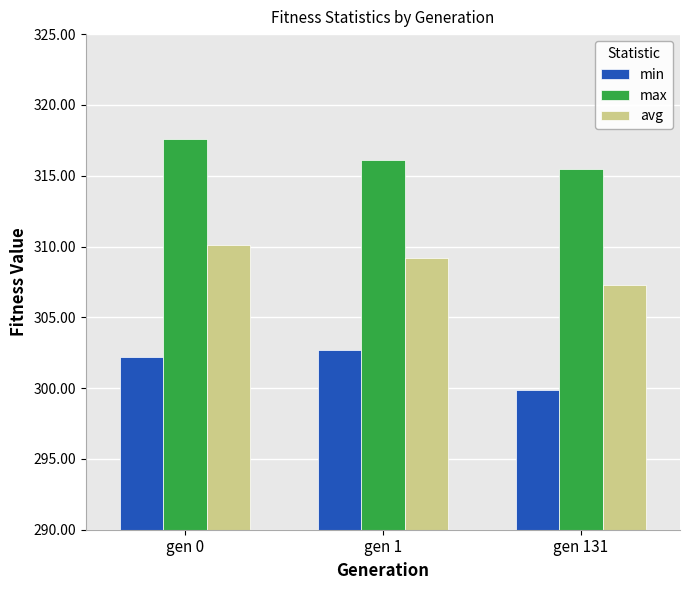

List the series in order of their peak value, lowest first.

min, avg, max